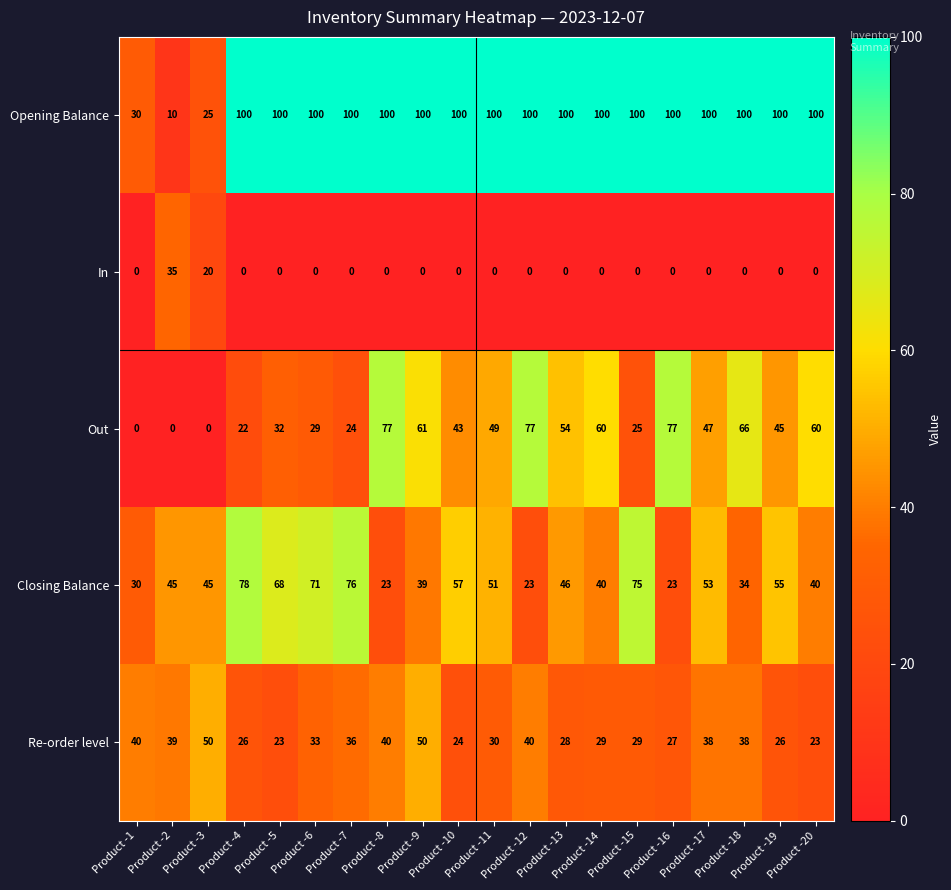

What is the difference between the maximum and second lowest values in the Re-order level series?

27